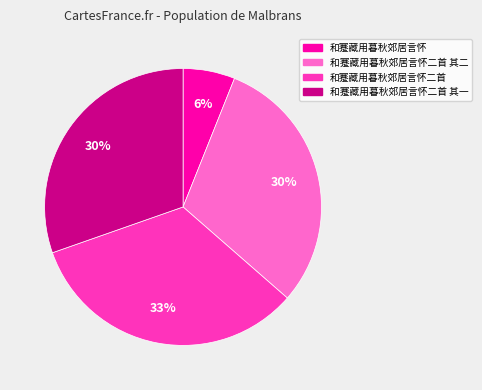

Is 和蹇藏用暮秋郊居言怀二首 其二 the majority of the pie?

No